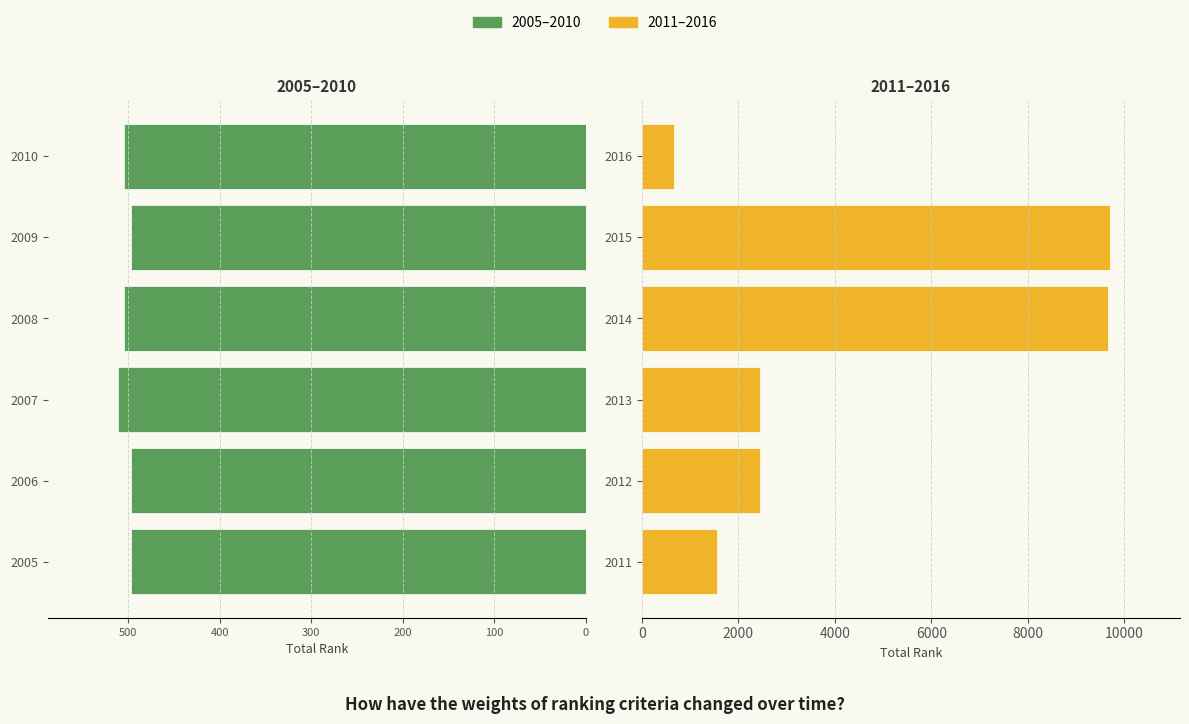

Which series has the largest range (max minus min)?

Second half